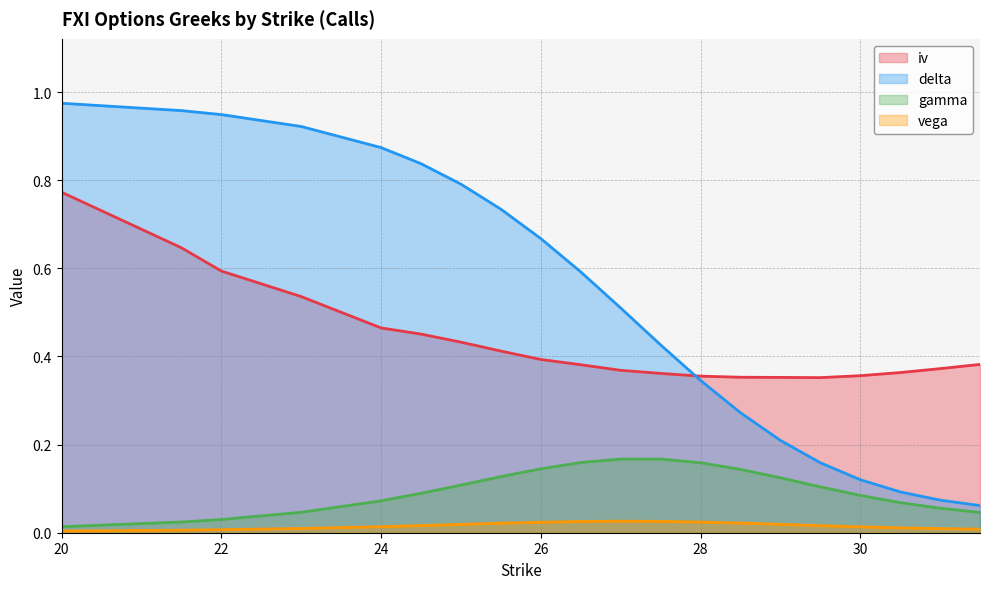

The delta series shows 1.2 at 24. True or false?

False